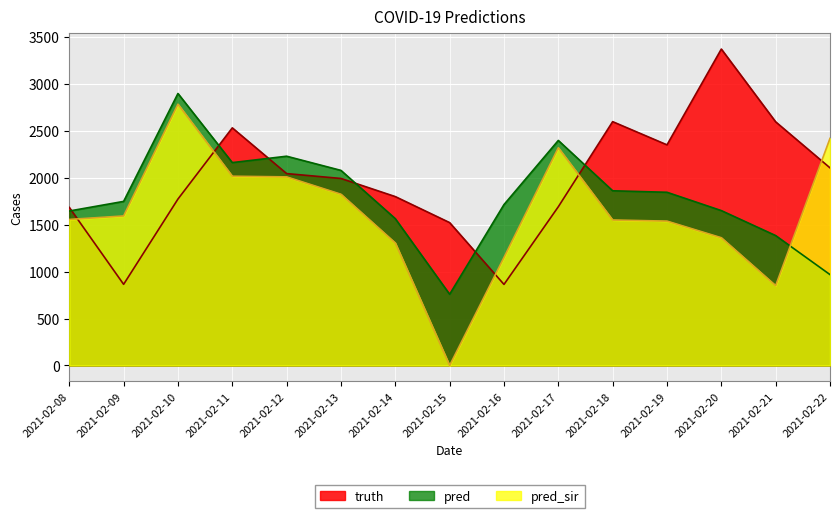

What is the maximum value shown in the chart?

3369.0